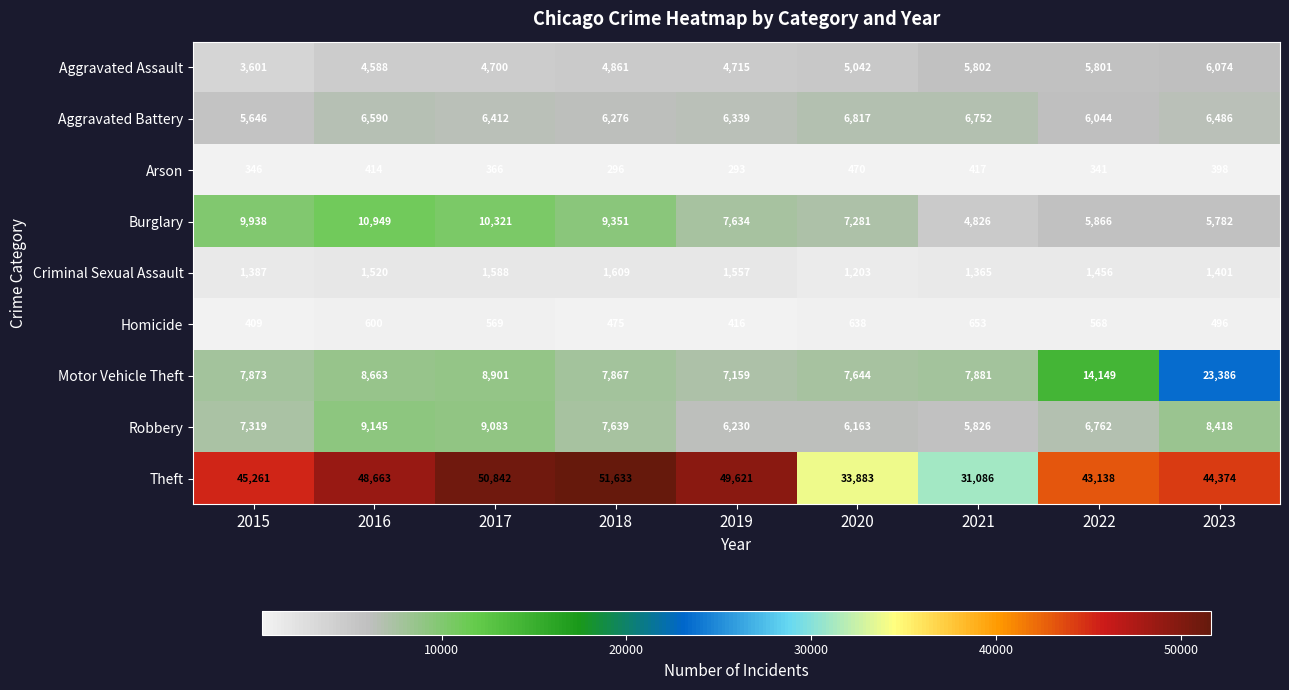

What is the spread (max minus min) of values at 2019?

49328